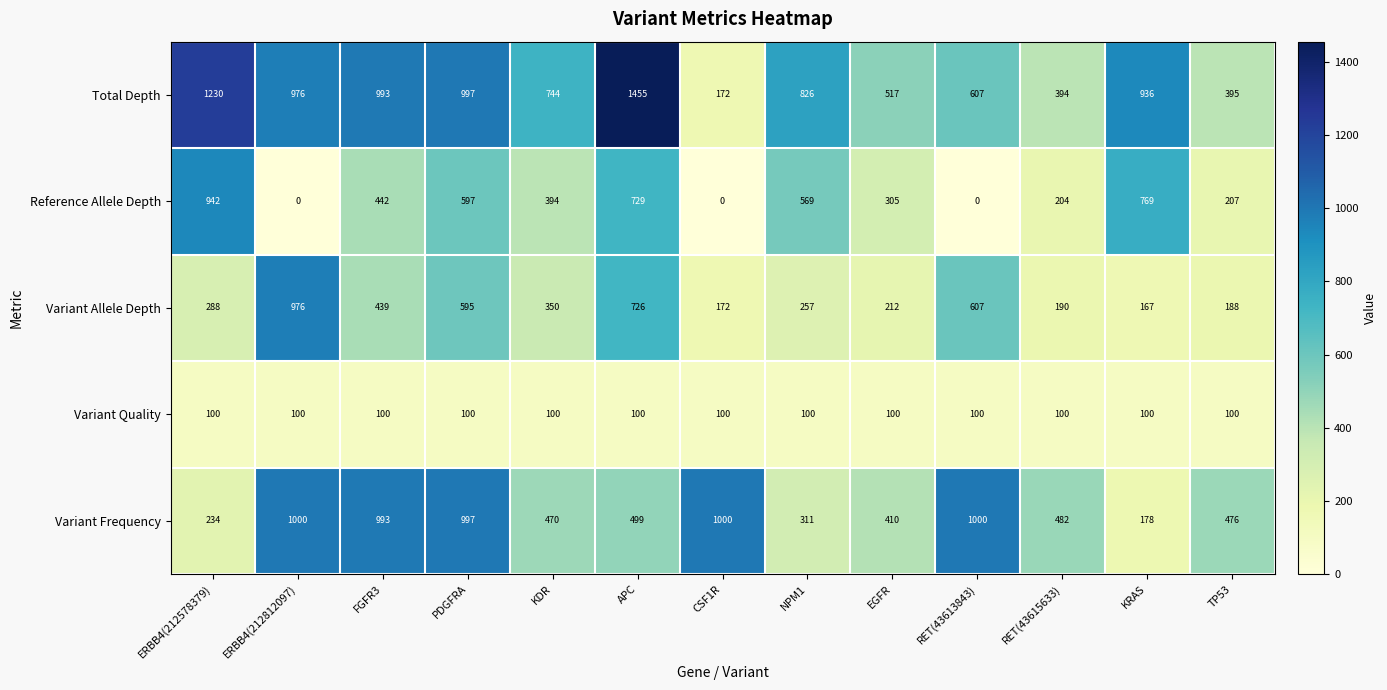

What is the total value across all series at EGFR?

1544